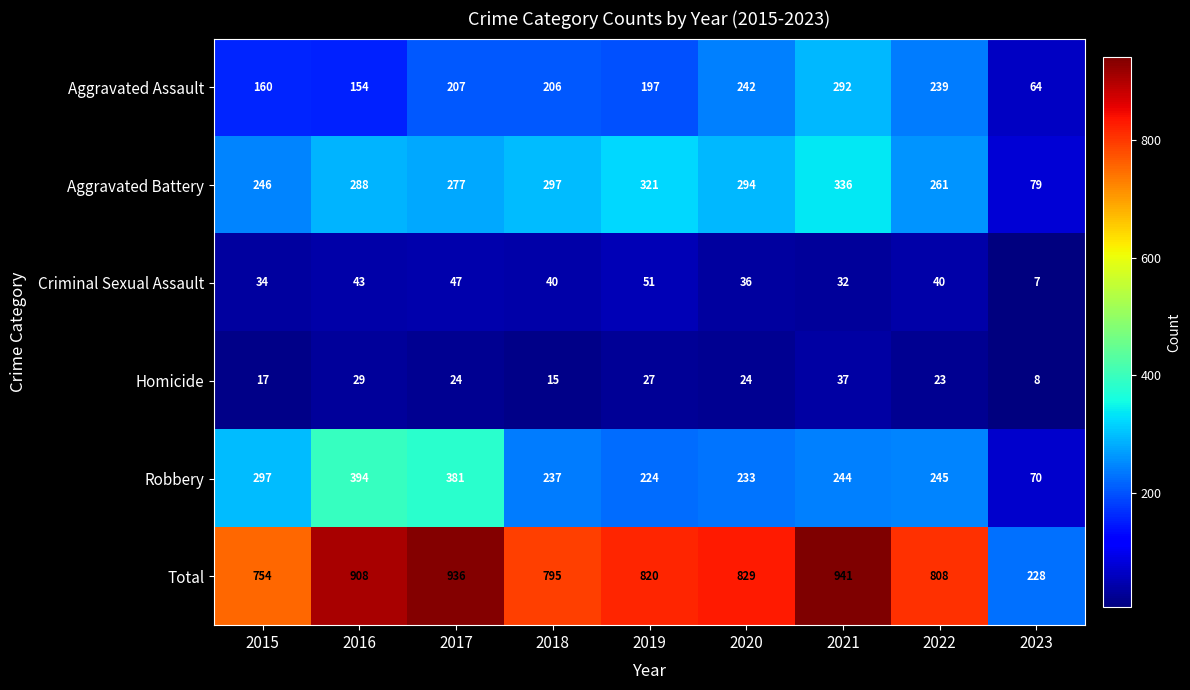

The Total series shows 370 at 2020. True or false?

False